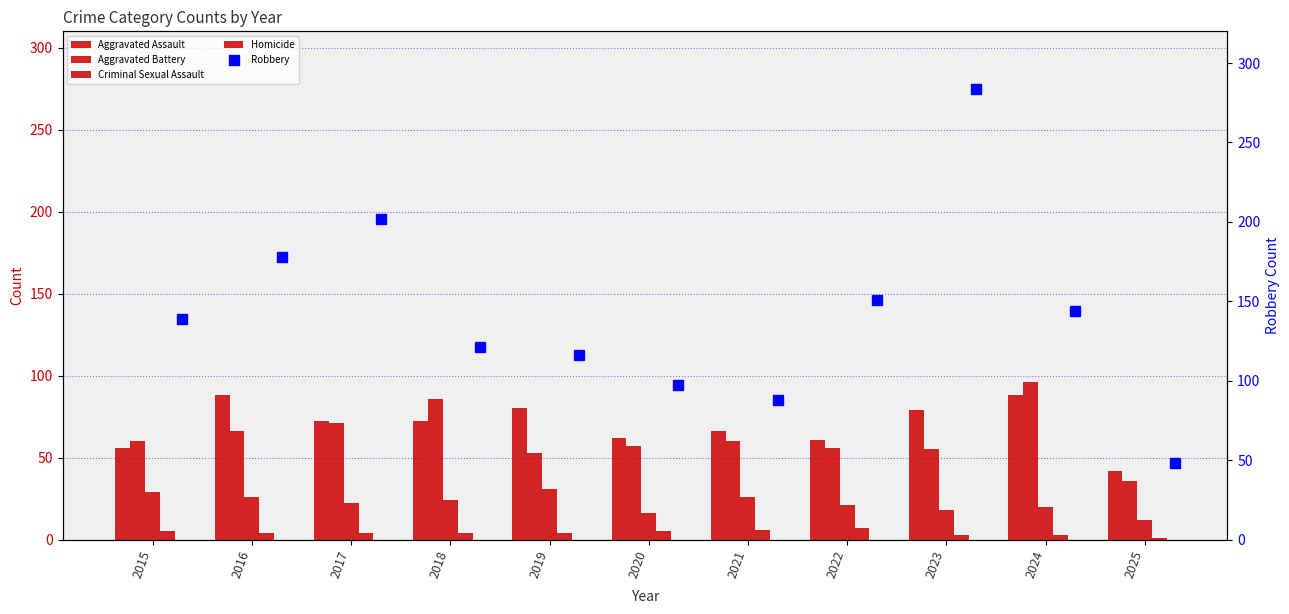

At which category is the sum across all series the highest?

2023